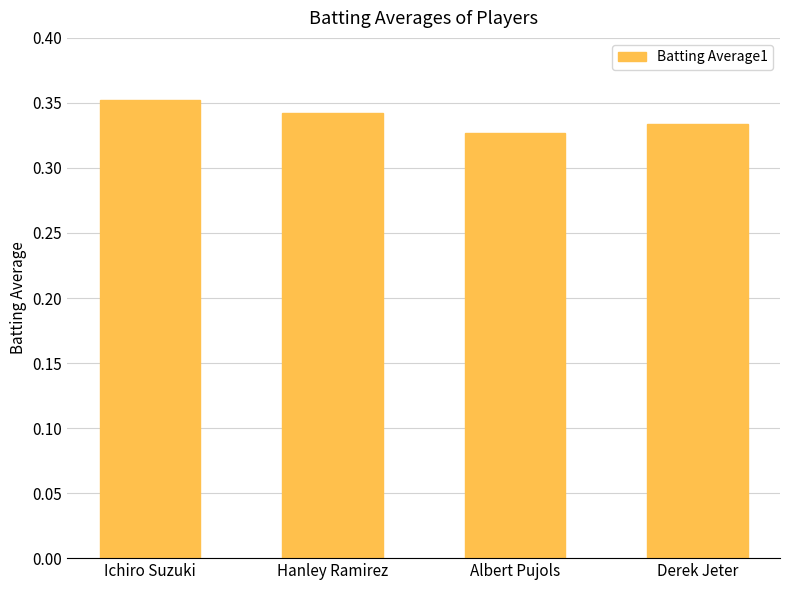

Count the number of data series in this chart.

1